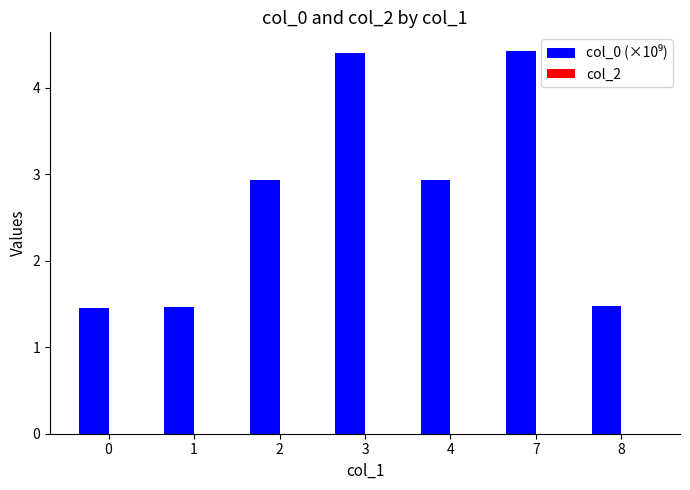

Does the chart contain stacked bars?

No